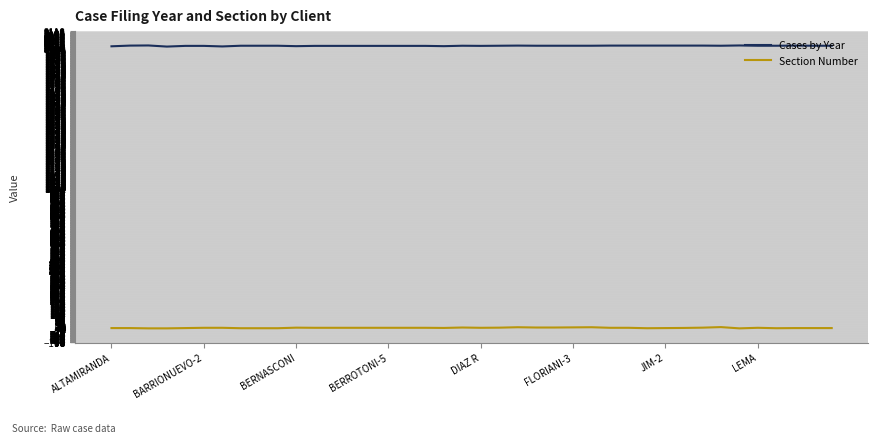

True or false: Section Number and Cases by Year cross at least once.

False